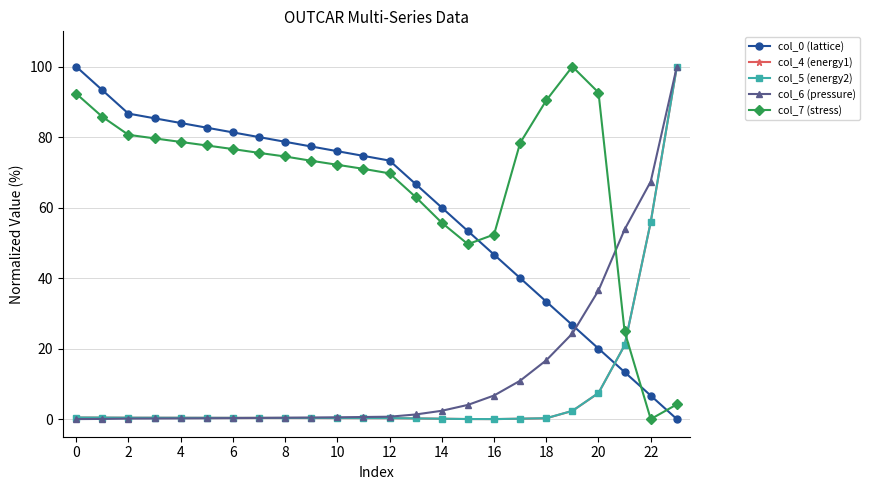

What is the maximum value shown in the chart?

100.0